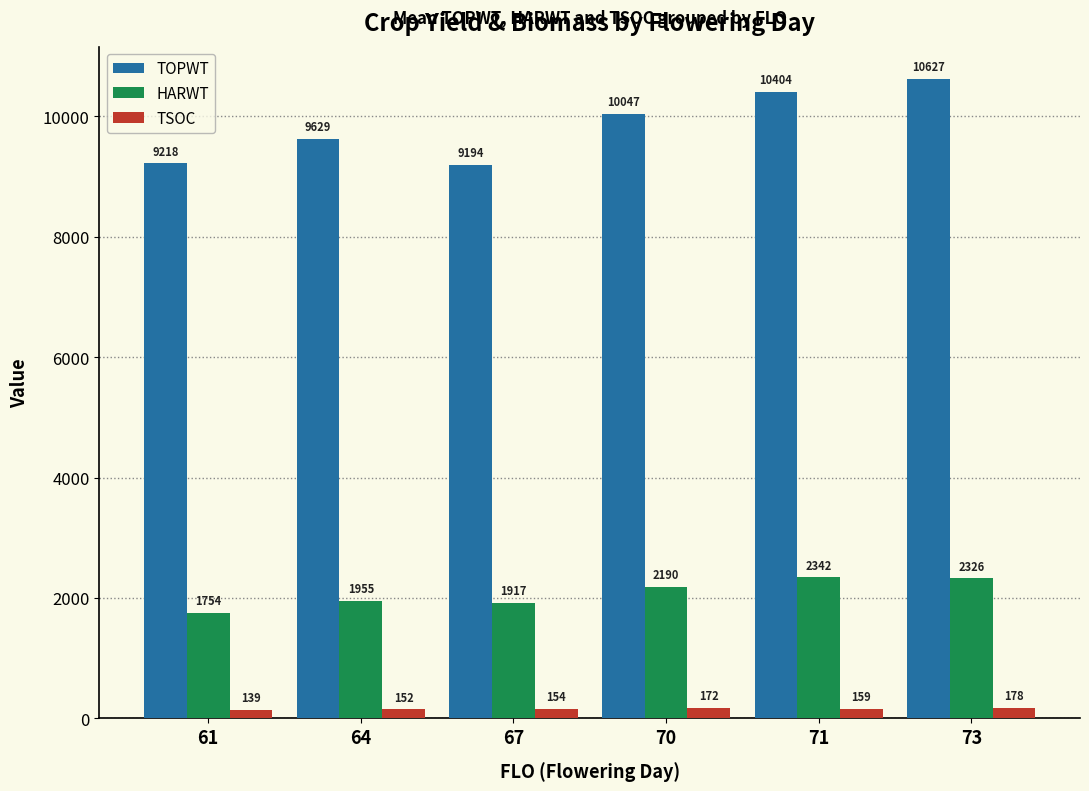

How many data points in HARWT are less than 2190?

3